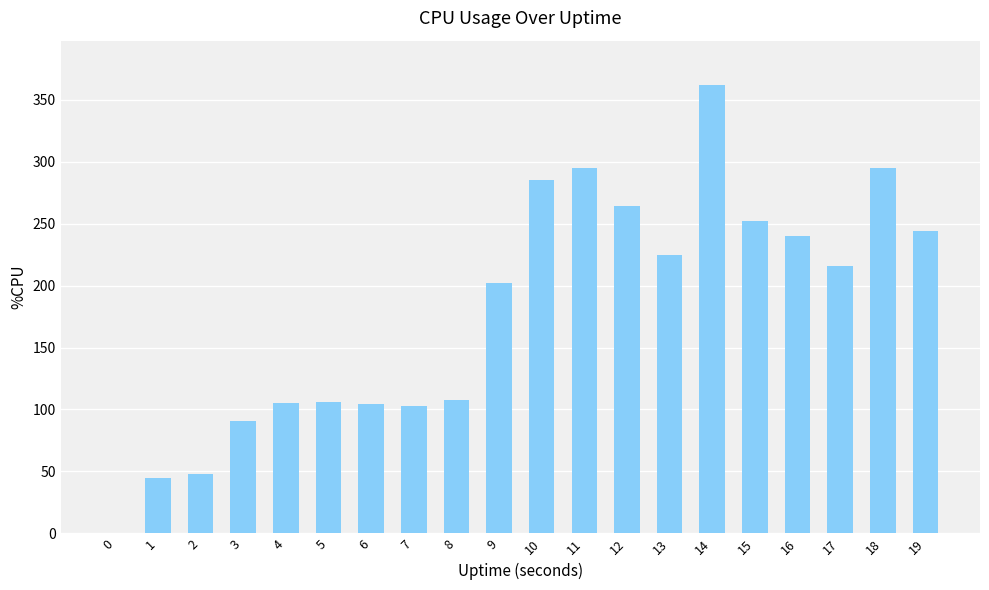

What is the approximate value at 17?

216.0